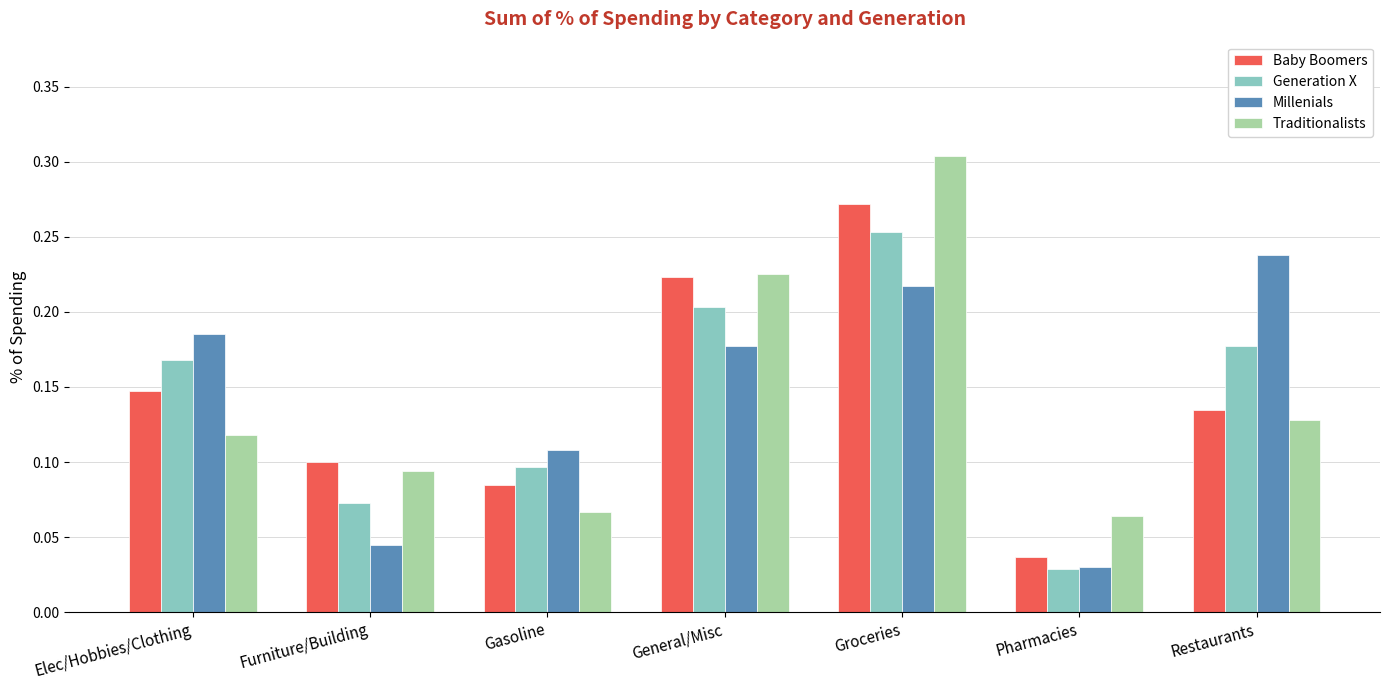

At which label does Generation X reach its peak?

Groceries